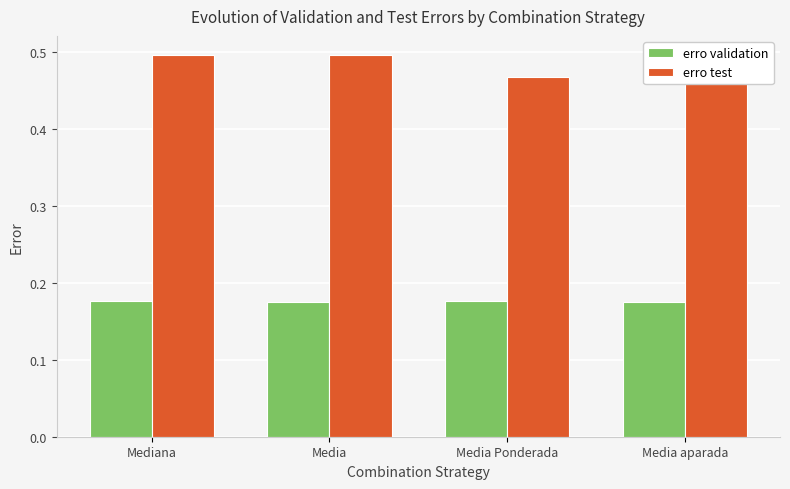

Which category has the lowest value in the erro test series?

Media Ponderada